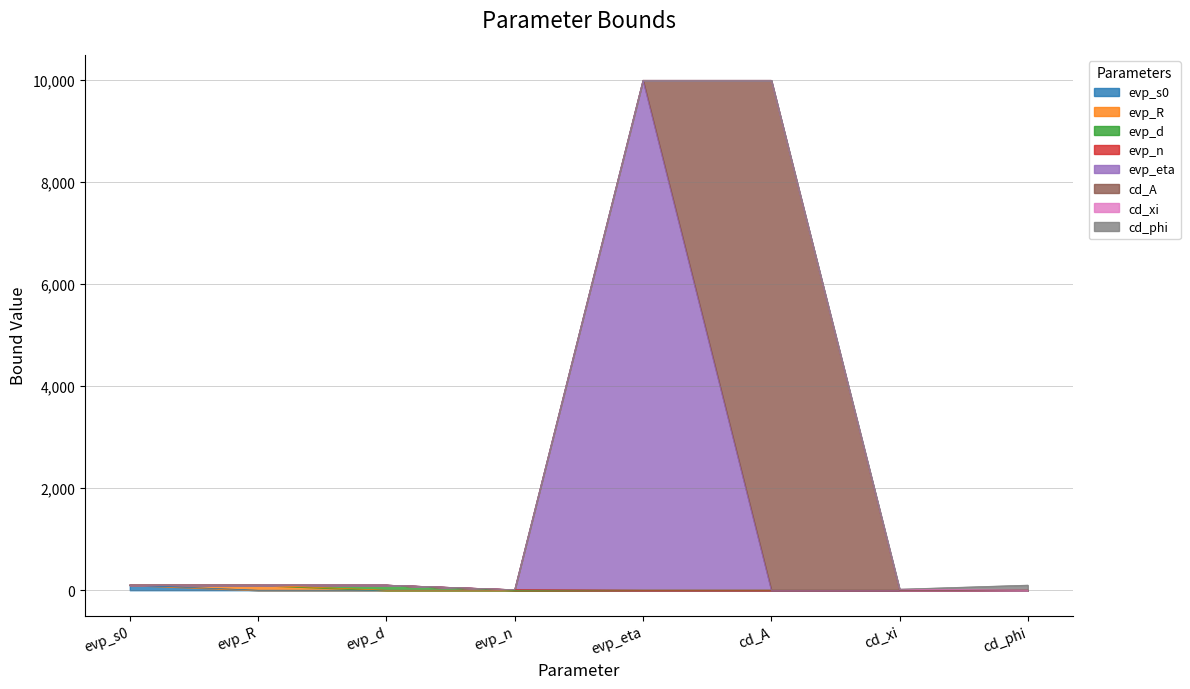

Which has a higher value, evp_d or cd_phi?

evp_d